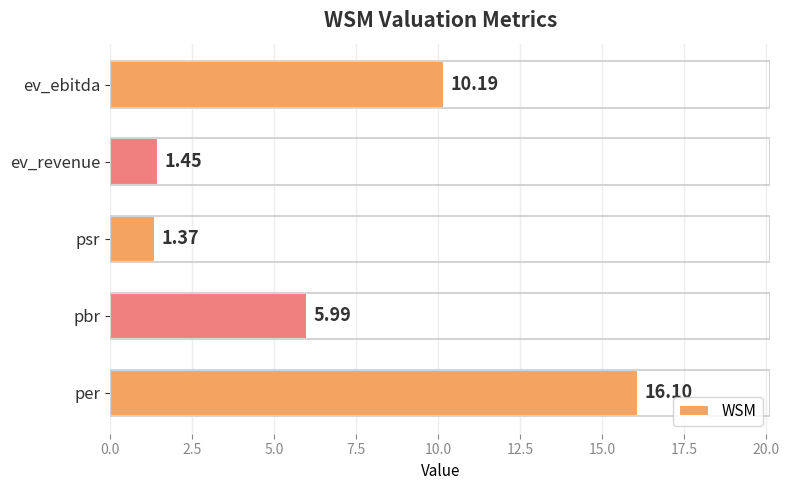

Rank the categories by value from highest to lowest.

per, ev_ebitda, pbr, ev_revenue, psr